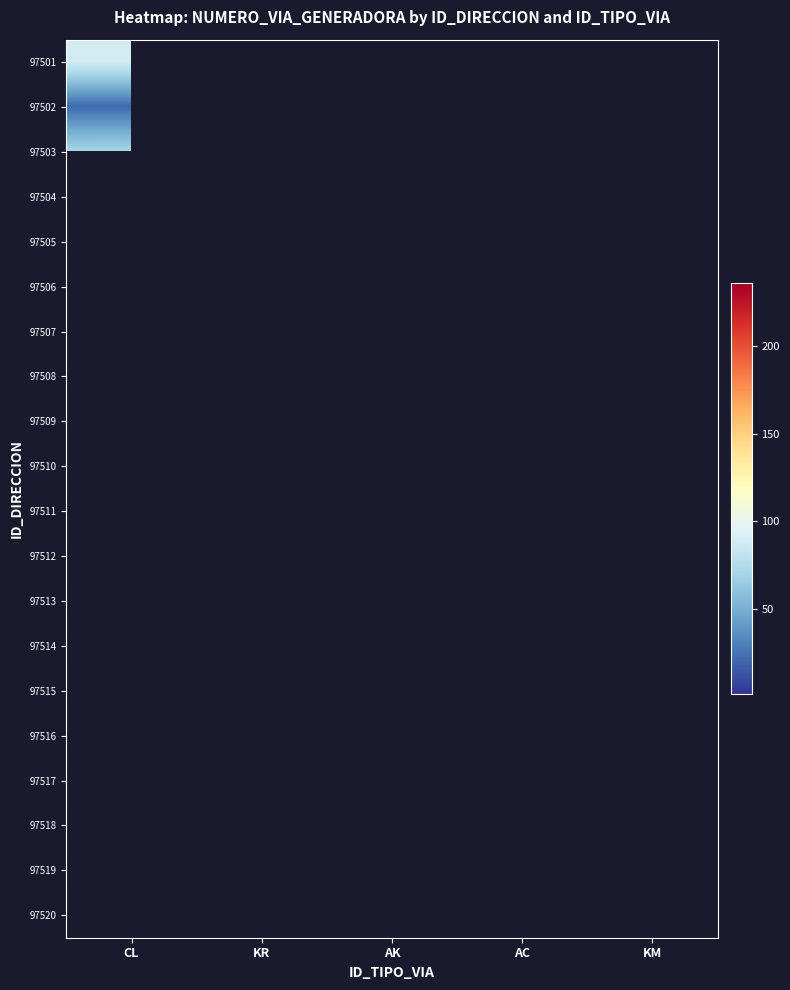

What is the minimum value shown in the chart?

1.0